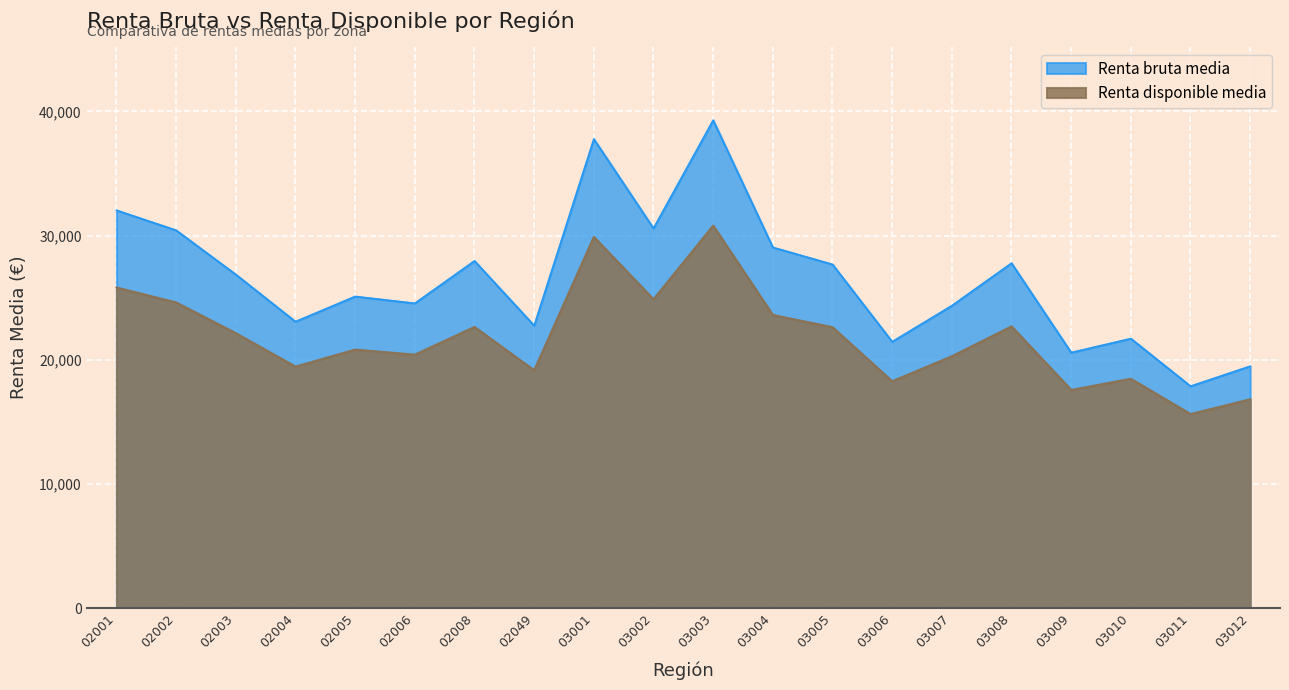

How many categories are shown in the chart?

20